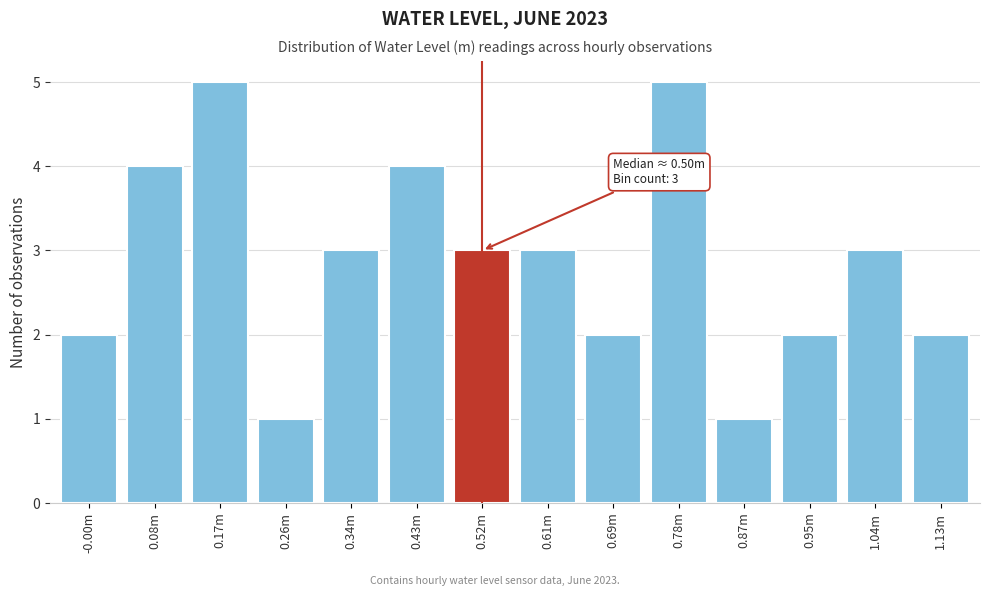

Reading left to right, extract all data points from this chart.

2	4	5	1	3	4	3	3	2	5	1	2	3	2